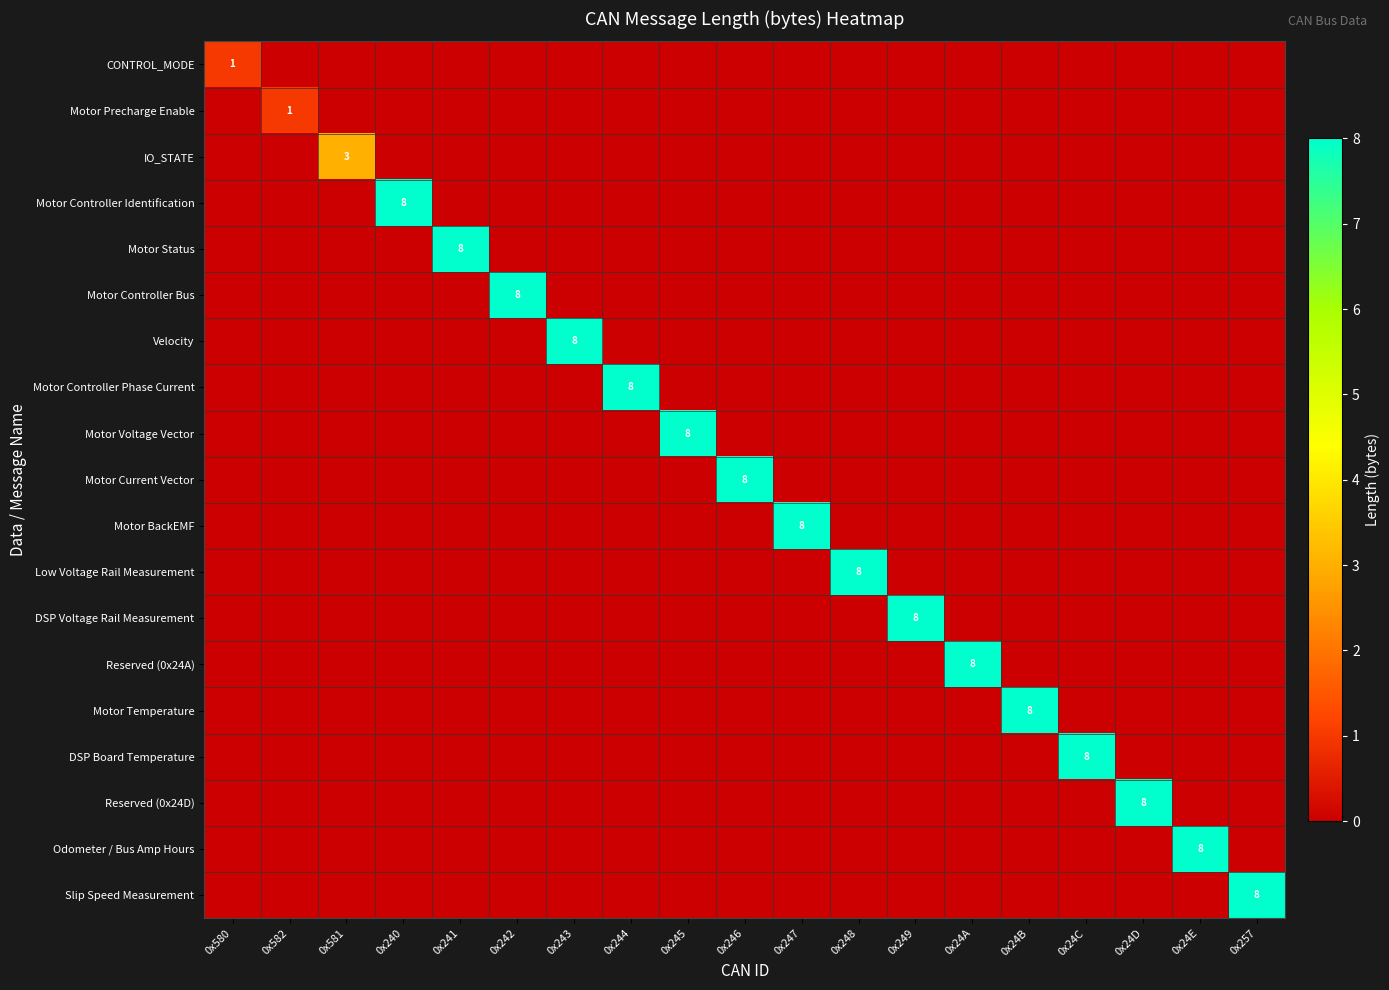

The value of Motor Current Vector at 0x24A is 0. True or false?

True